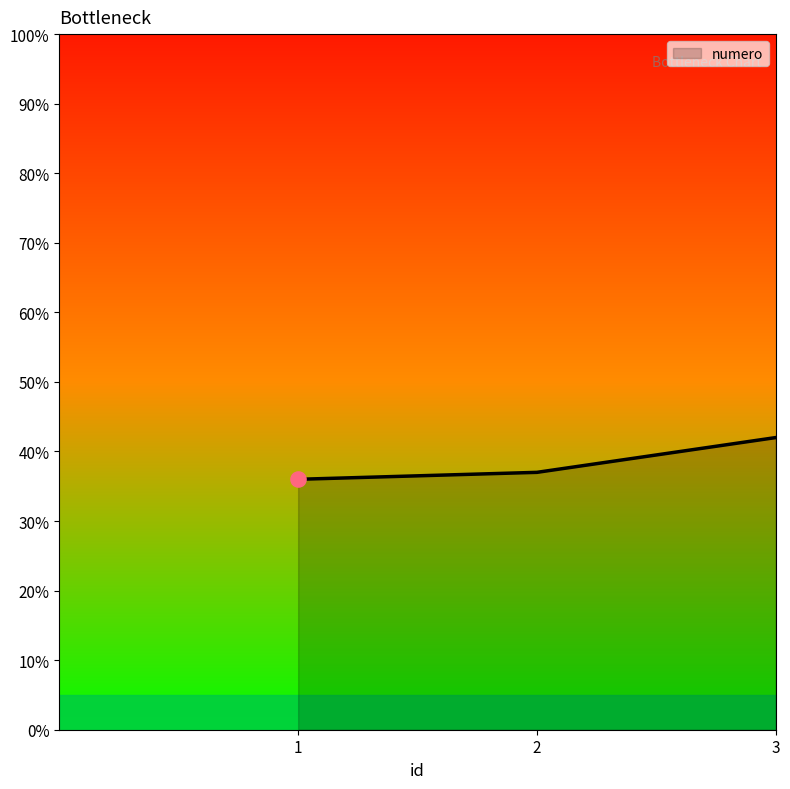

Between 3 and 2, which is larger?

3